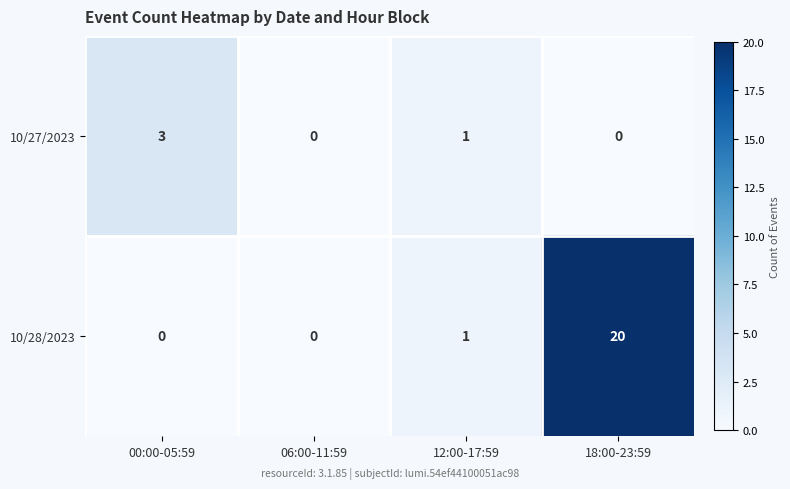

Rank the series at 00:00-05:59 from lowest to highest value.

10/28/2023, 10/27/2023